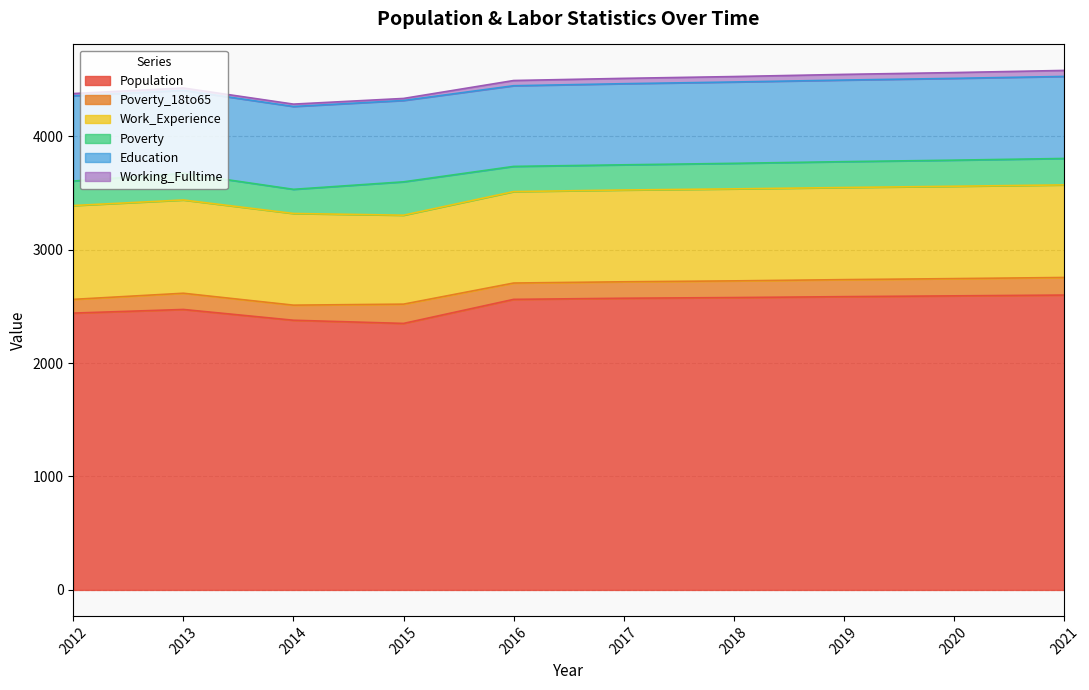

At which category does the chart reach its minimum across all series?

2015